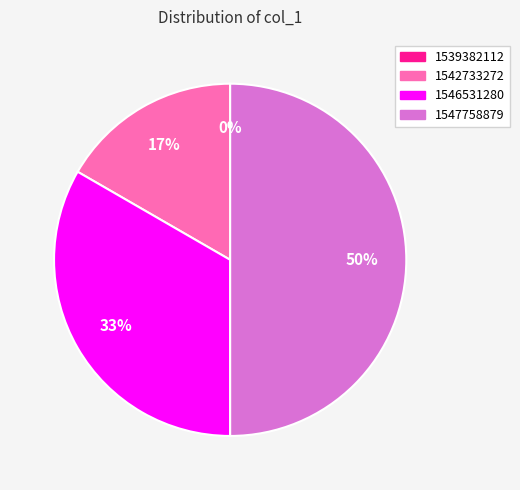

How many slices are in this pie chart?

4